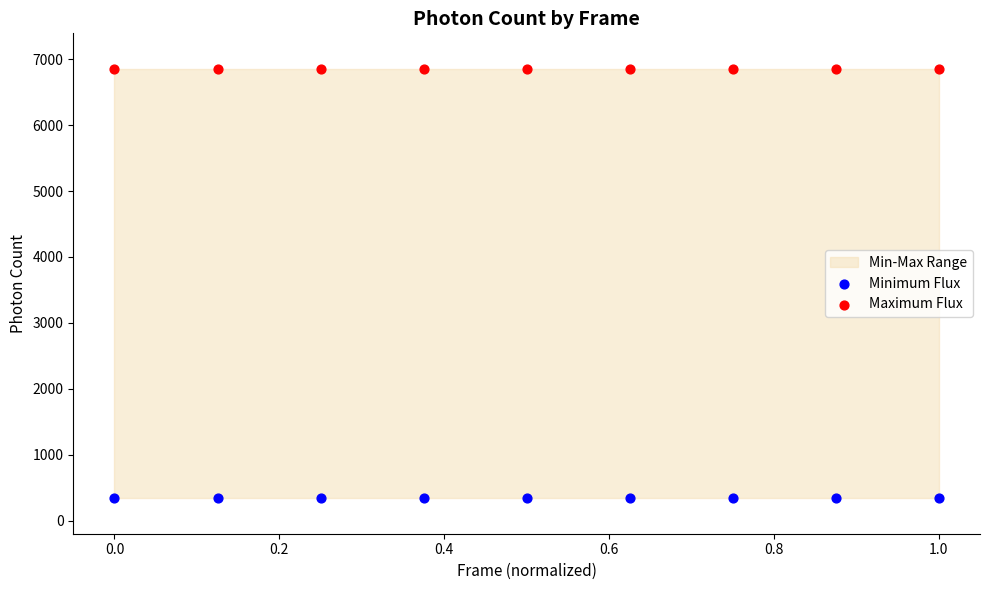

Which series contains the lowest Y value?

Minimum Flux